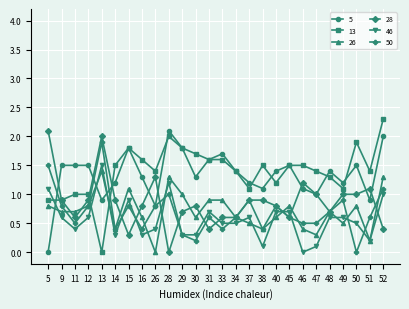

Where is the first local maximum for 46?

13